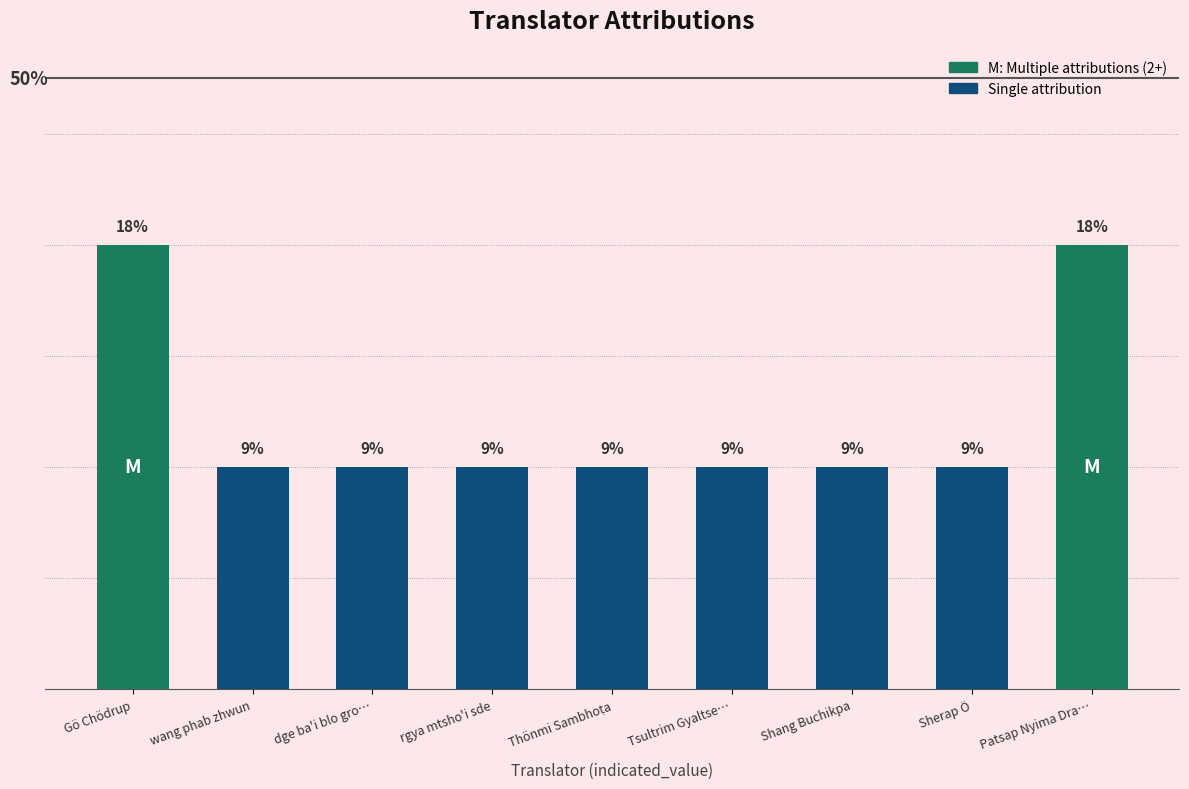

List the labels in order of value, largest first.

Gö Chödrup, Patsap Nyima Dra…, wang phab zhwun, dge ba'i blo gro…, rgya mtsho'i sde, Thönmi Sambhoṭa, Tsultrim Gyaltse…, Shang Buchikpa, Sherap Ö